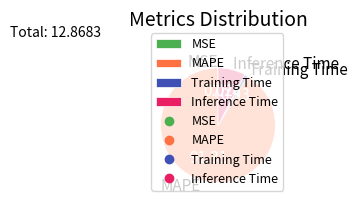

What is the majority slice?

MAPE